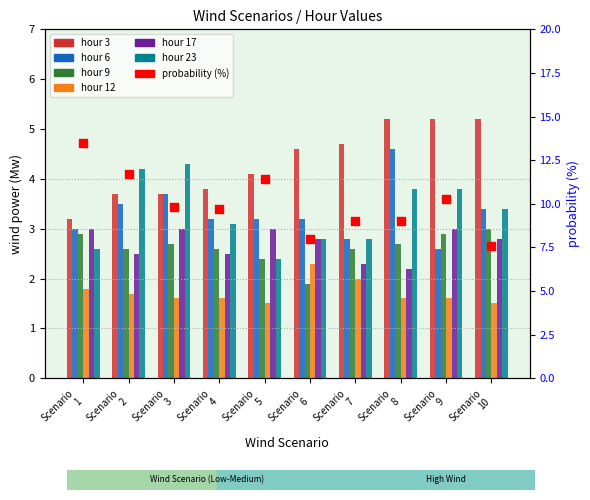

At how many categories does at least one series exceed 2?

10